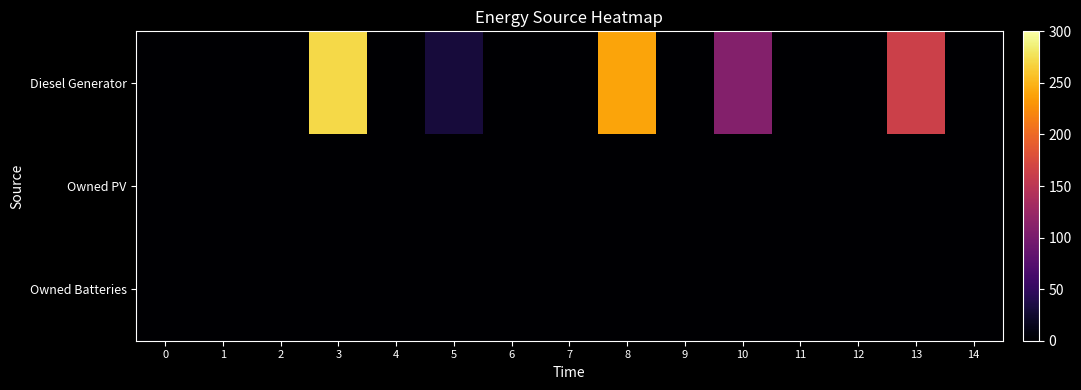

Reading left to right, transcribe all the data shown in this chart.

row_0: 0=0	1=0	2=0	3=271	4=0	5=31	6=0	7=0	8=240	9=0	10=108	11=0	12=0	13=163	14=0
row_1: 0=0	1=0	2=0	3=0	4=0	5=0	6=0	7=0	8=0	9=0	10=0	11=0	12=0	13=0	14=0
row_2: 0=0	1=0	2=0	3=0	4=0	5=0	6=0	7=0	8=0	9=0	10=0	11=0	12=0	13=0	14=0